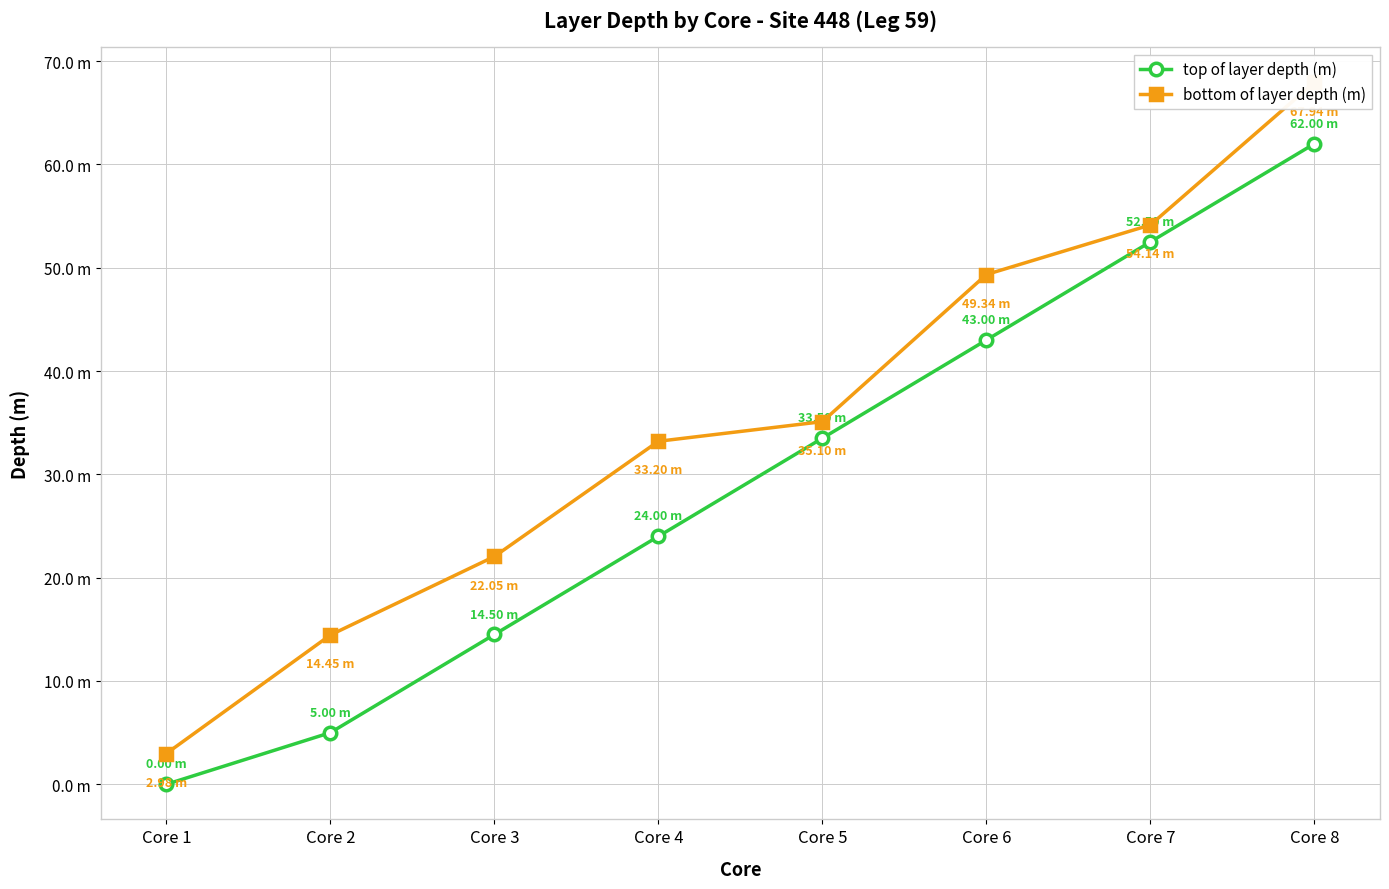

How many data points in top of layer depth (m) are less than 33?

4